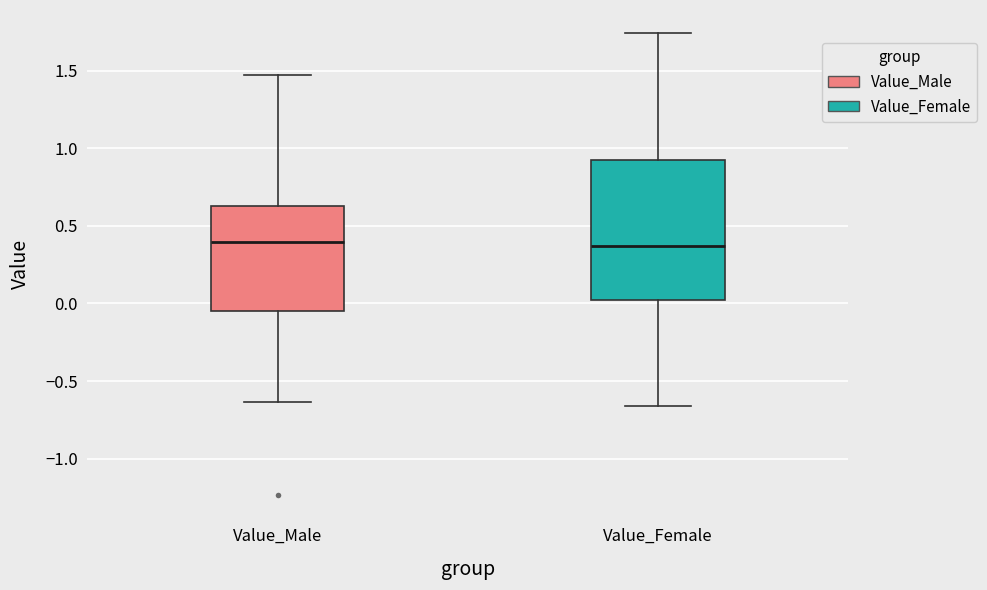

Which box is the tallest, from its lower edge to its upper edge?

Value_Female